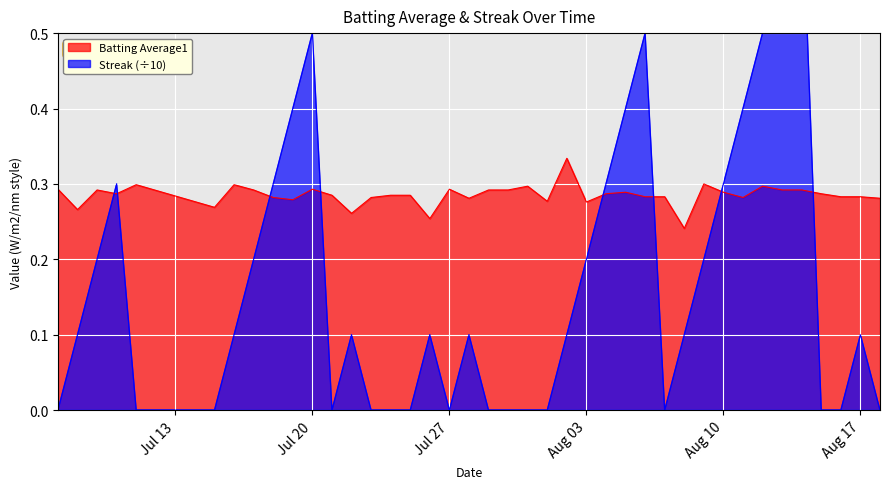

Reading left to right, list all the values displayed in this chart.

Batting Average1: 0.3	0.3	0.3	0.3	0.3	0.3	0.3	0.3	0.3	0.3	0.3	0.3	0.3	0.3	0.3	0.3	0.3	0.3	0.3	0.3	0.3	0.3	0.3	0.3	0.3	0.3	0.3	0.3	0.3	0.2	0.3	0.3	0.3	0.3	0.3	0.3	0.3	0.3	0.3	0.3
Streak: 0.0	0.1	0.2	0.3	0.0	0.0	0.1	0.2	0.3	0.4	0.5	0.0	0.1	0.0	0.0	0.0	0.1	0.0	0.1	0.0	0.0	0.0	0.0	0.1	0.2	0.3	0.4	0.5	0.0	0.1	0.2	0.3	0.4	0.5	0.6	0.7	0.0	0.0	0.1	0.0